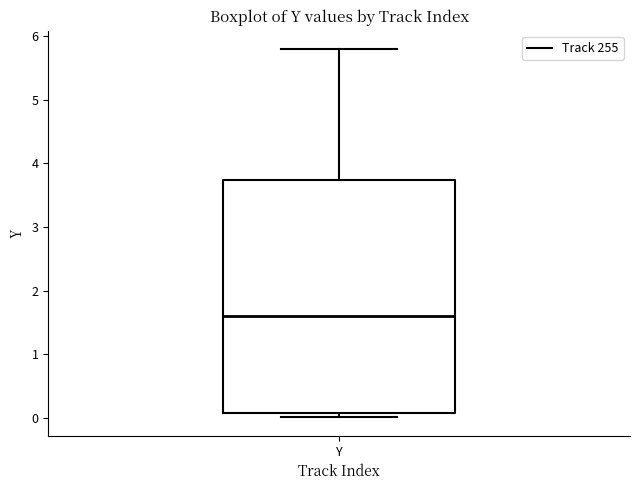

Where is the upper edge of the box for Y on the y-axis? The values are not printed on the chart, so give them approximately, as read against the axis.

3.7